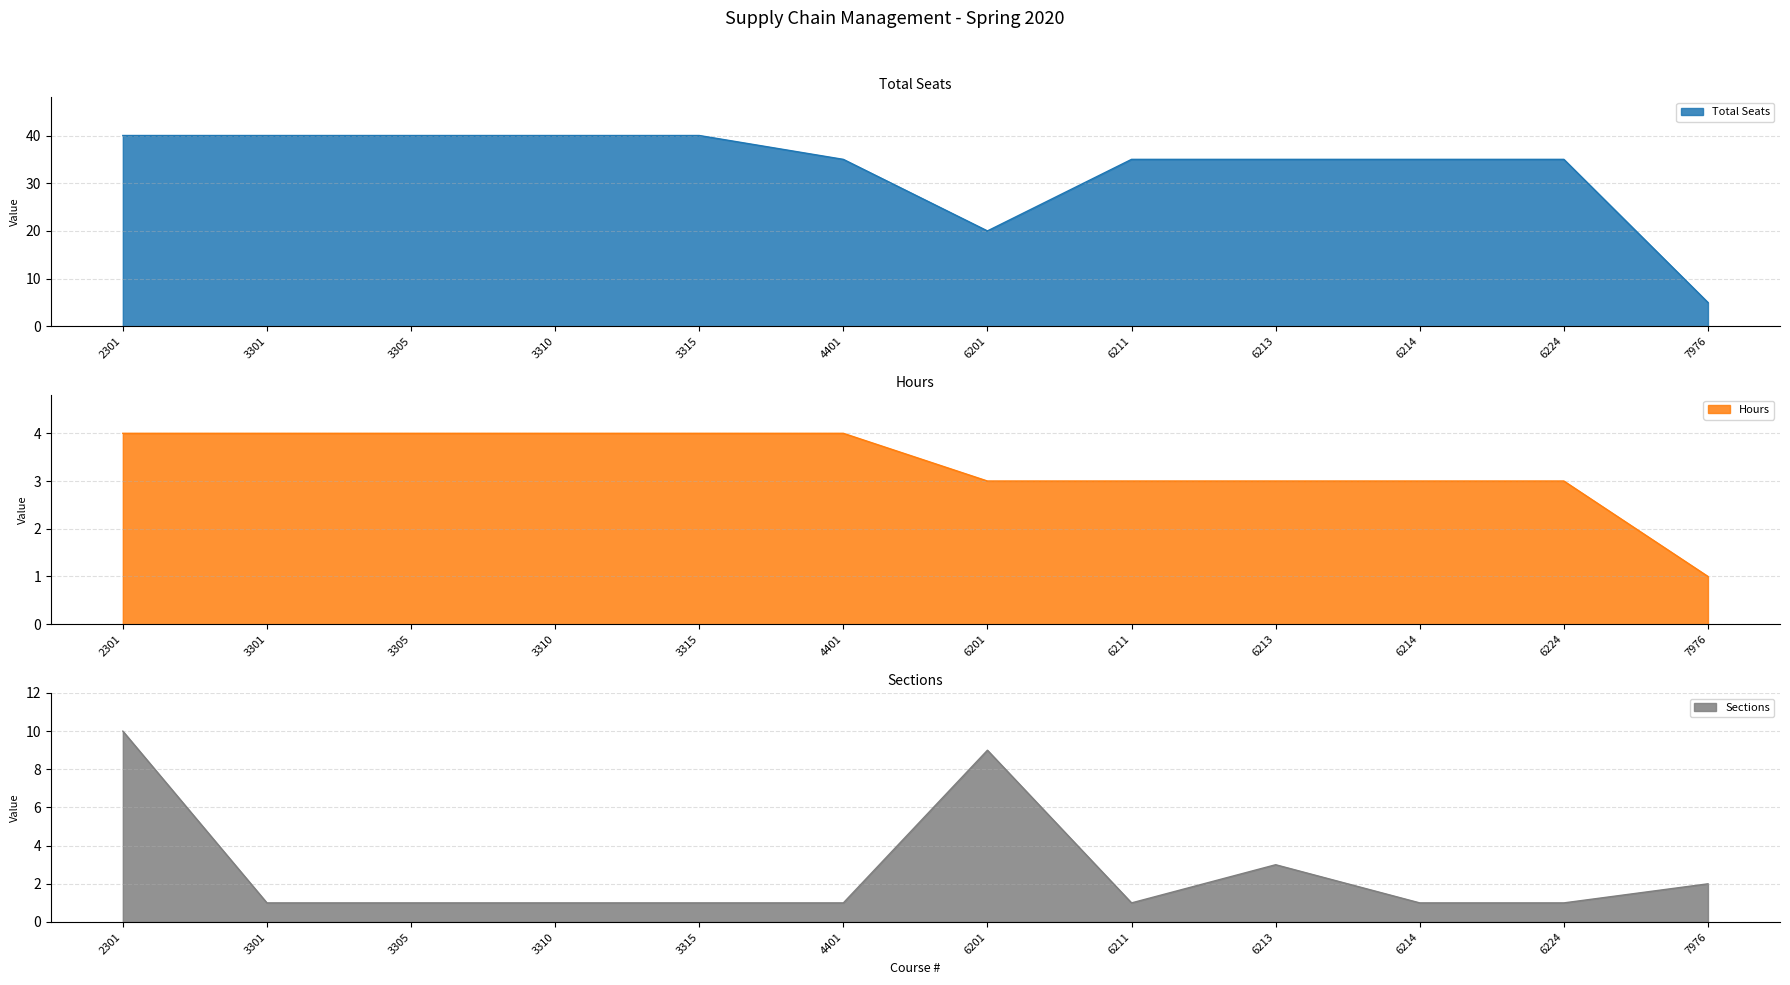

How many values in the Hours series are below 4?

6